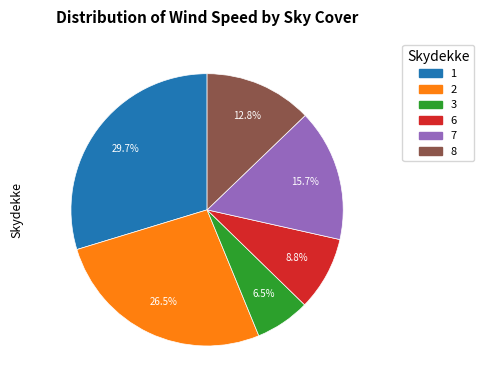

Does any single category account for the majority?

No